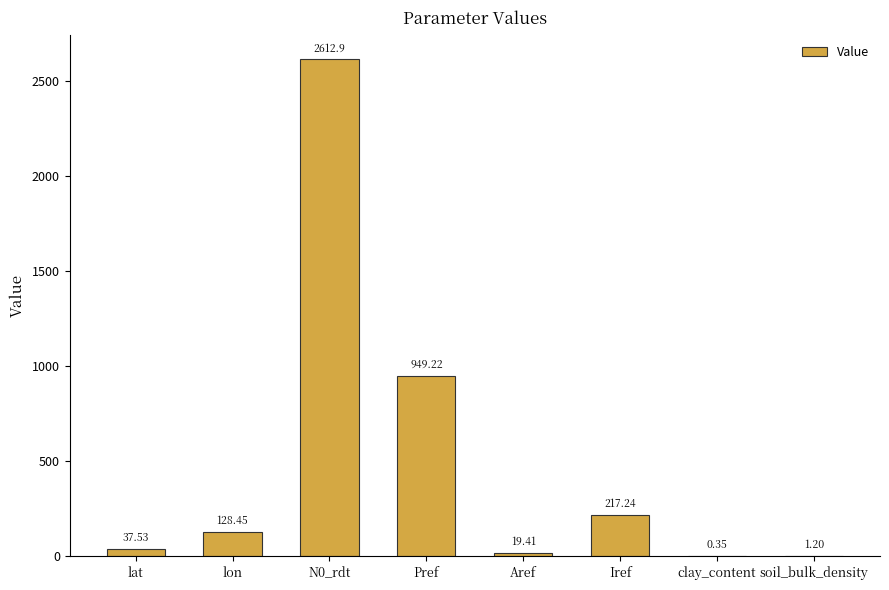

At which category does the chart reach its peak across all series?

N0_rdt